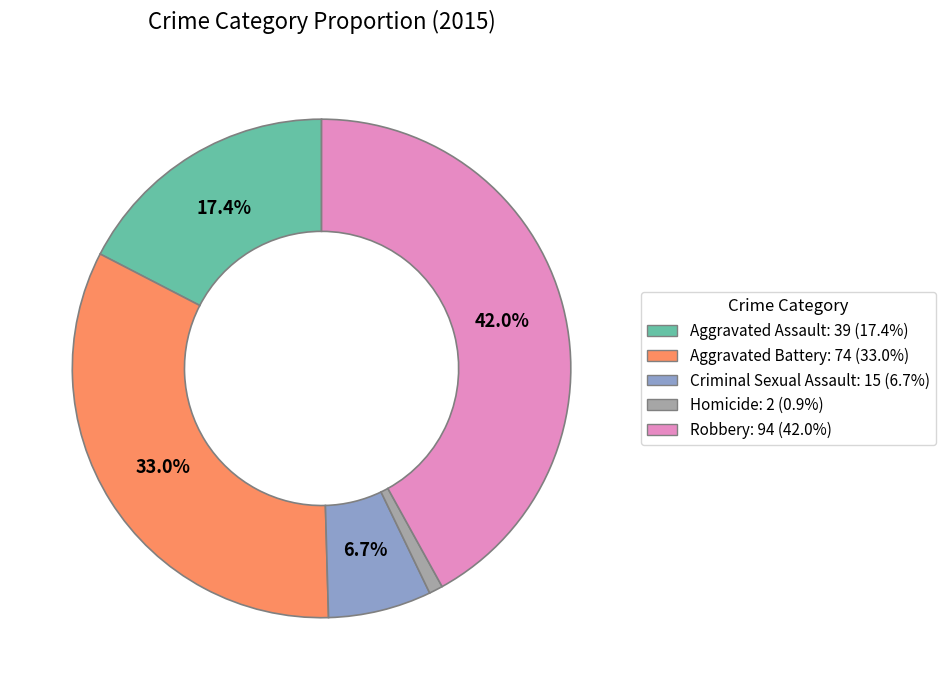

Which slice is the smallest?

Homicide